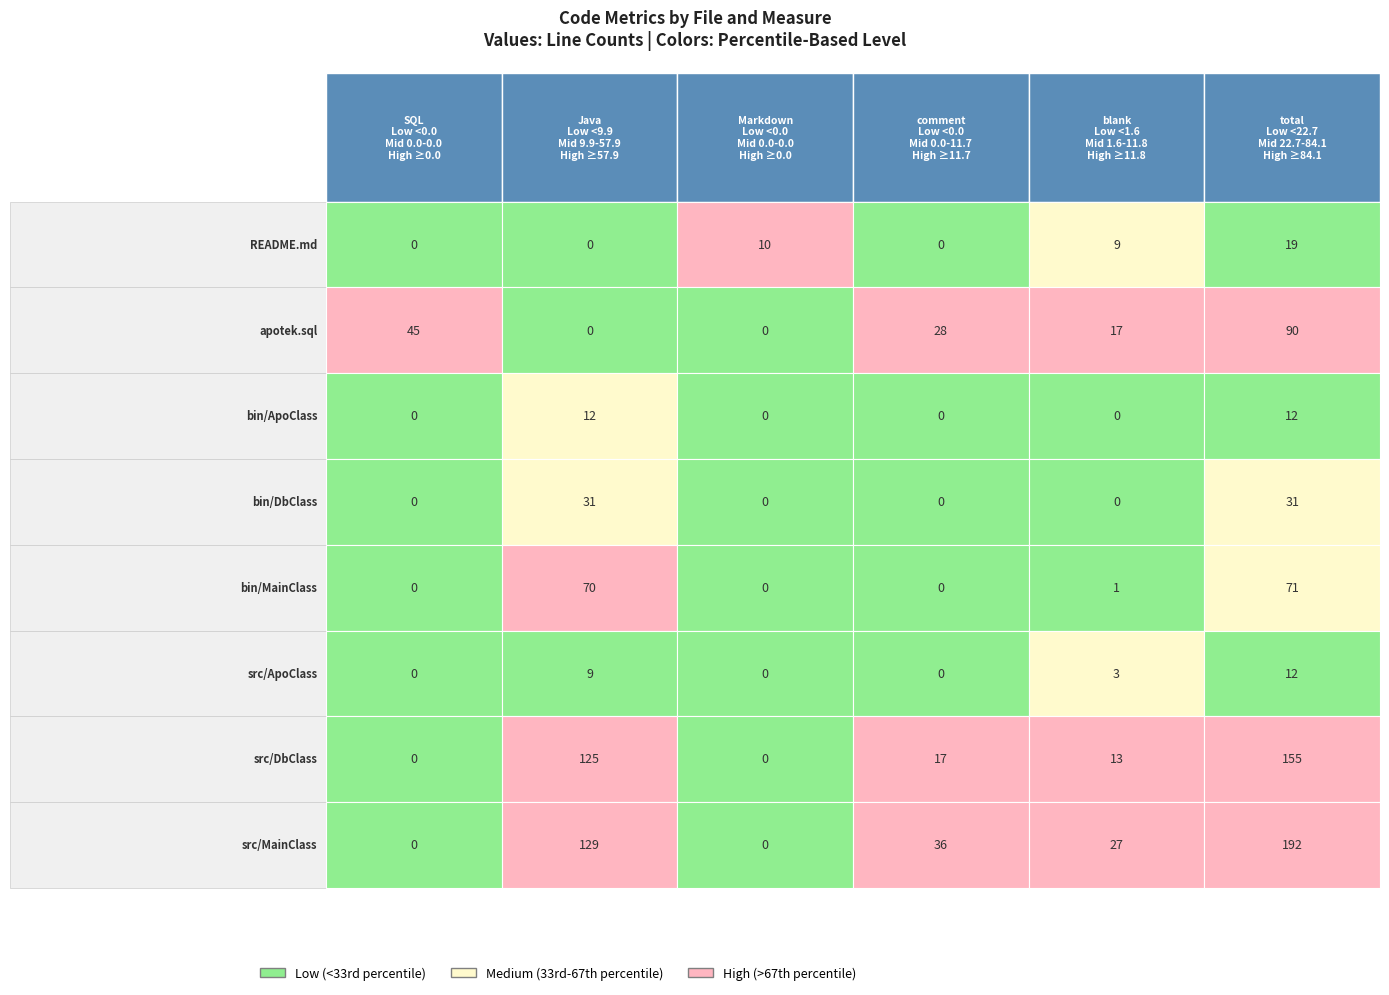

What is the difference between the second highest and second lowest values in the src/ApoClass series?

9